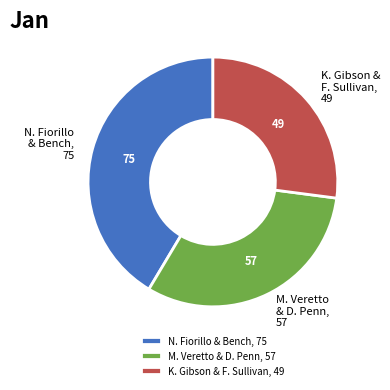

Approximately how many times larger is the value at N. Fiorillo & Bench, 75 compared to M. Veretto & D. Penn, 57?

1.3